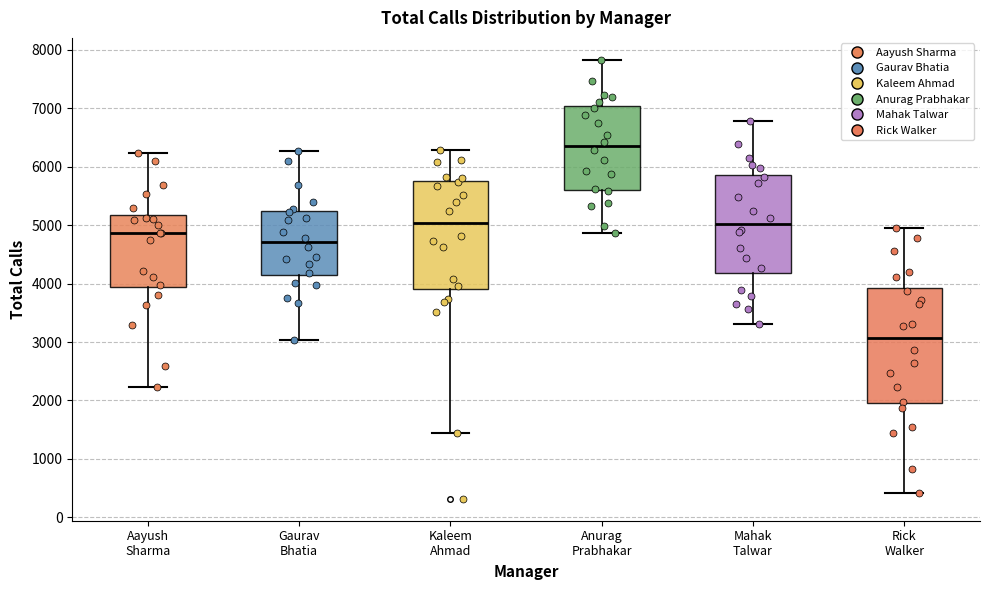

Reading left to right, read every box against the y-axis: the position of its median line, the range the box covers, and the ends of its whiskers. The values are not printed on the chart, so give them approximately, as read against the axis.

Aayush Sharma: median 4900, box 3900 to 5200, whiskers 2200 to 6200
Gaurav Bhatia: median 4700, box 4100 to 5200, whiskers 3000 to 6300
Kaleem Ahmad: median 5000, box 3900 to 5800, whiskers 1400 to 6300
Anurag Prabhakar: median 6400, box 5600 to 7000, whiskers 4900 to 7800
Mahak Talwar: median 5000, box 4200 to 5900, whiskers 3300 to 6800
Rick Walker: median 3100, box 2000 to 3900, whiskers 400 to 5000